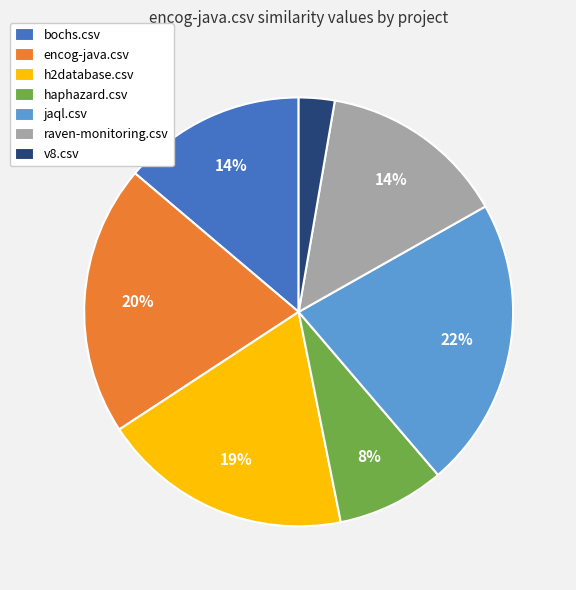

Is encog-java.csv the majority of the pie?

No